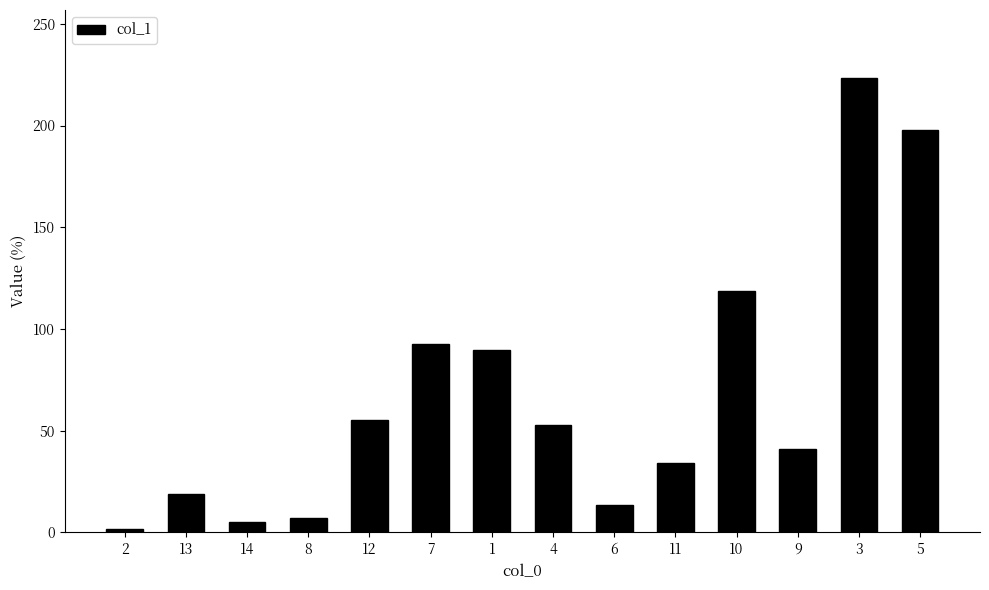

What is the difference between the maximum and minimum values?

221.8